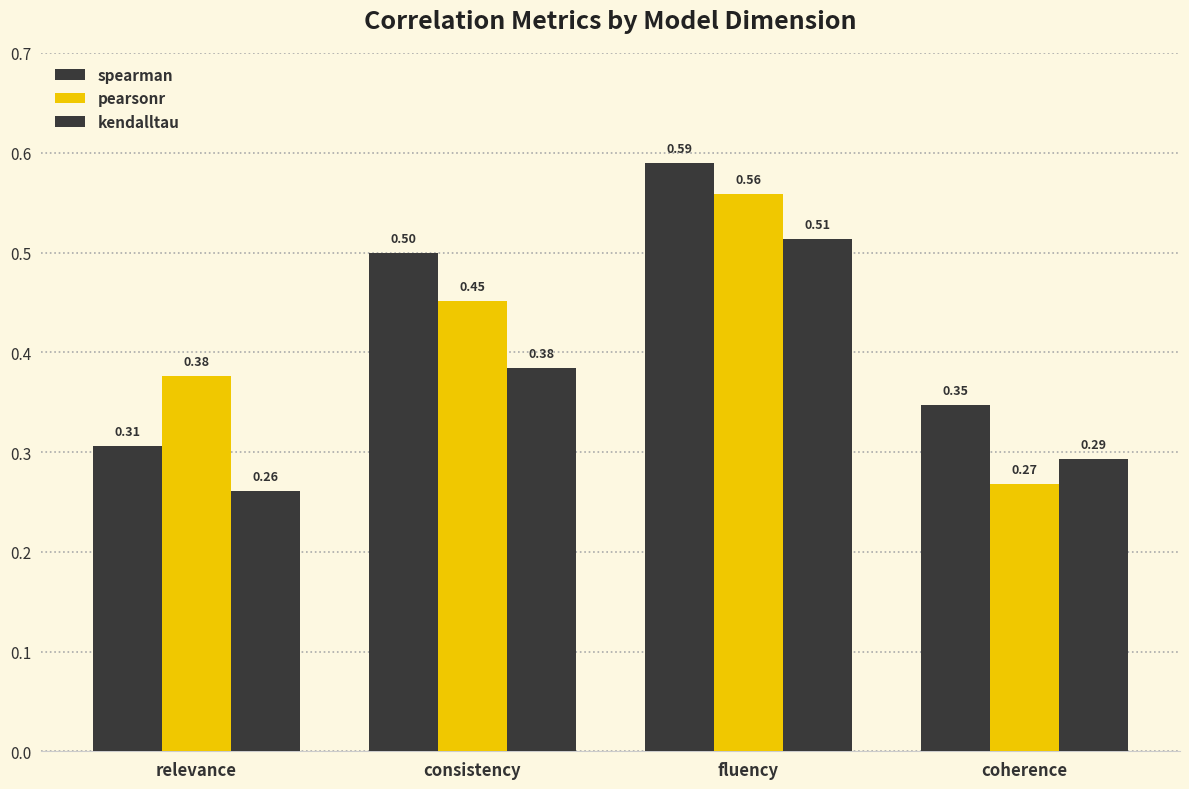

How many series are shown in this chart?

3